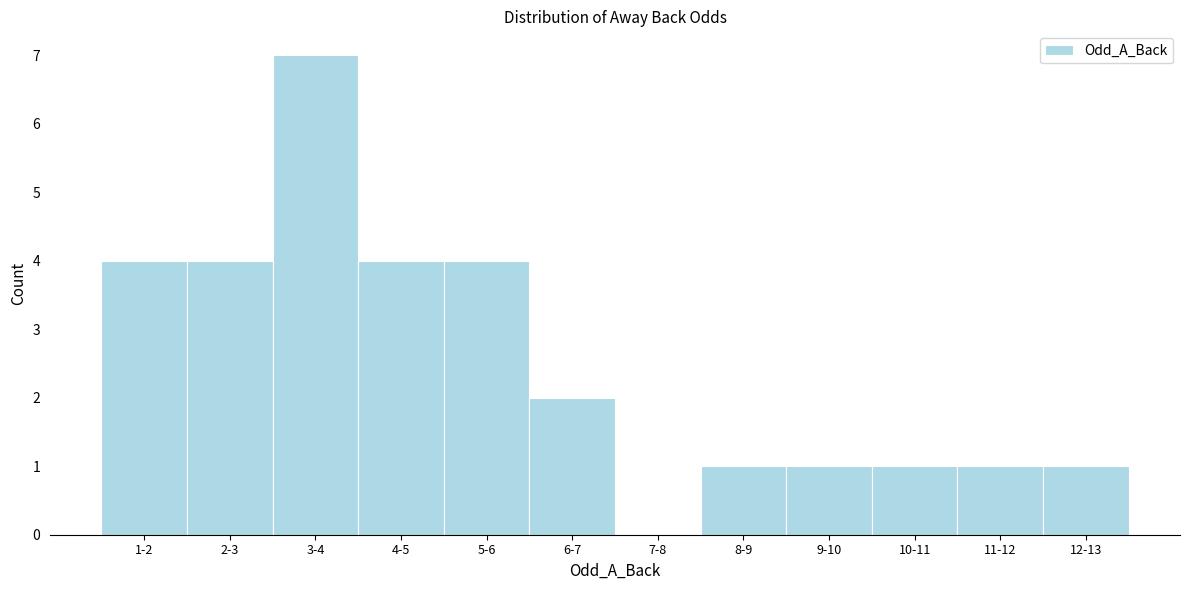

Reading left to right, what are all the values shown in this chart?

1-2=4	2-3=4	3-4=7	4-5=4	5-6=4	6-7=2	7-8=0	8-9=1	9-10=1	10-11=1	11-12=1	12-13=1